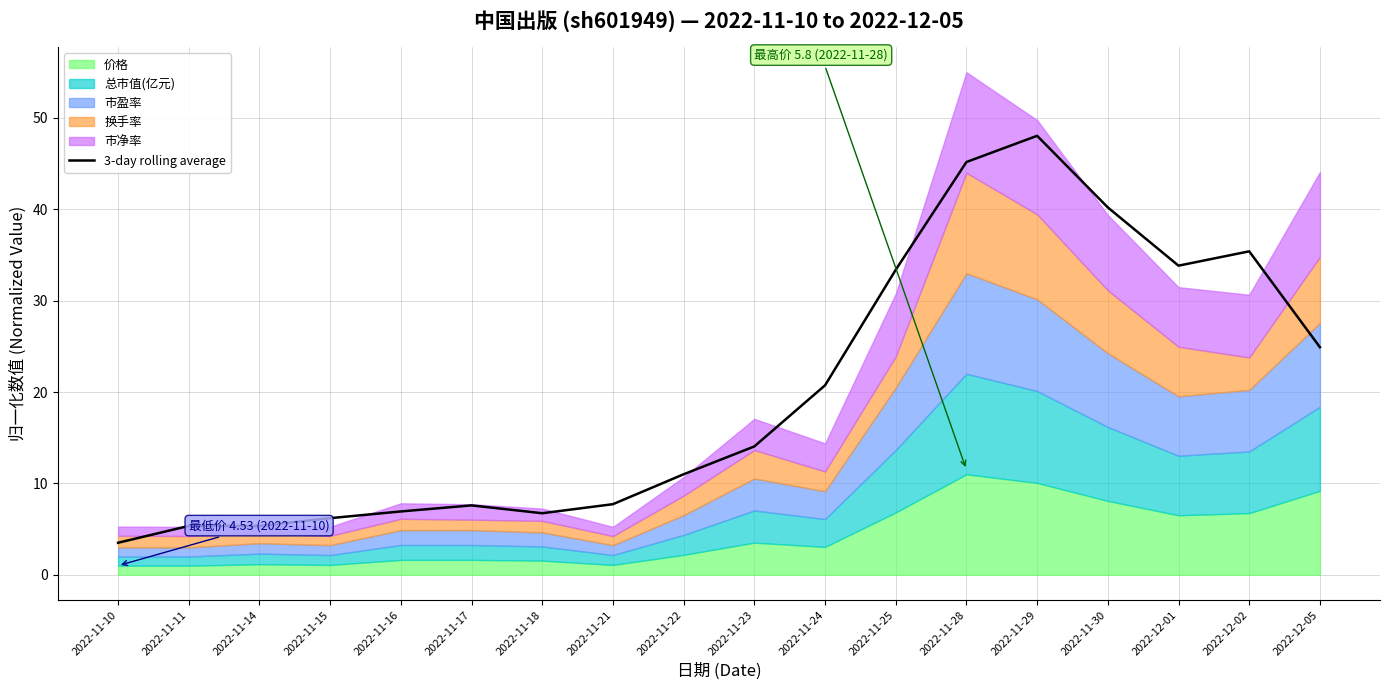

How many data points does each series have?

18